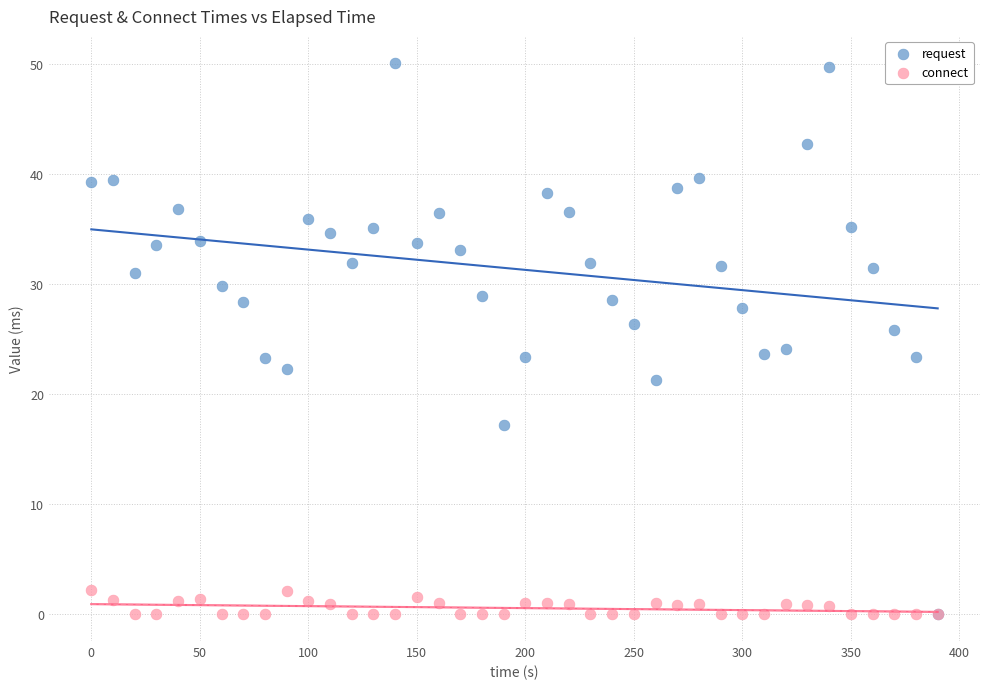

What are all the series names shown in the legend?

request, connect